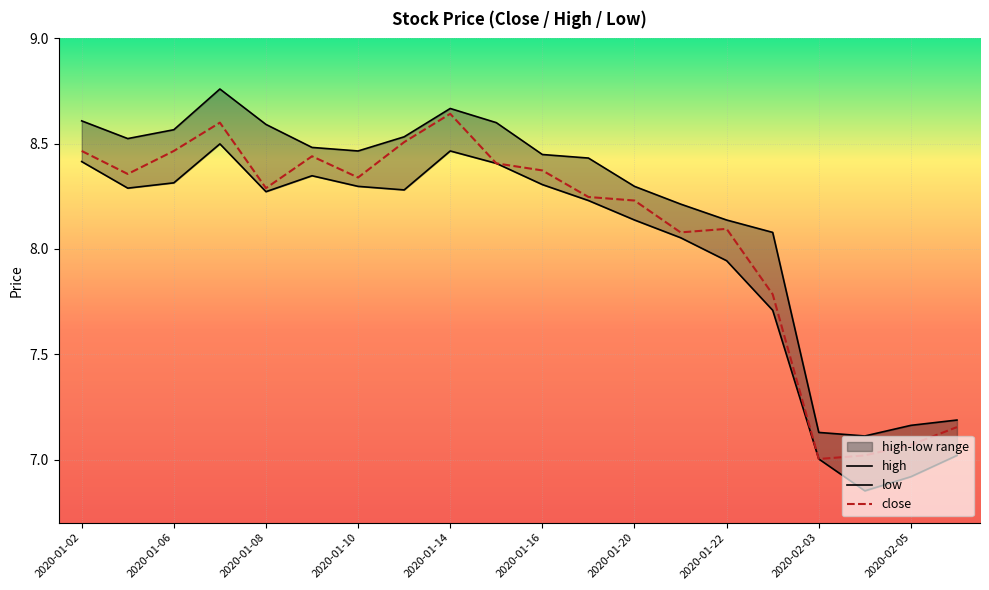

The value of high at 2020-01-03 is 12.7. True or false?

False